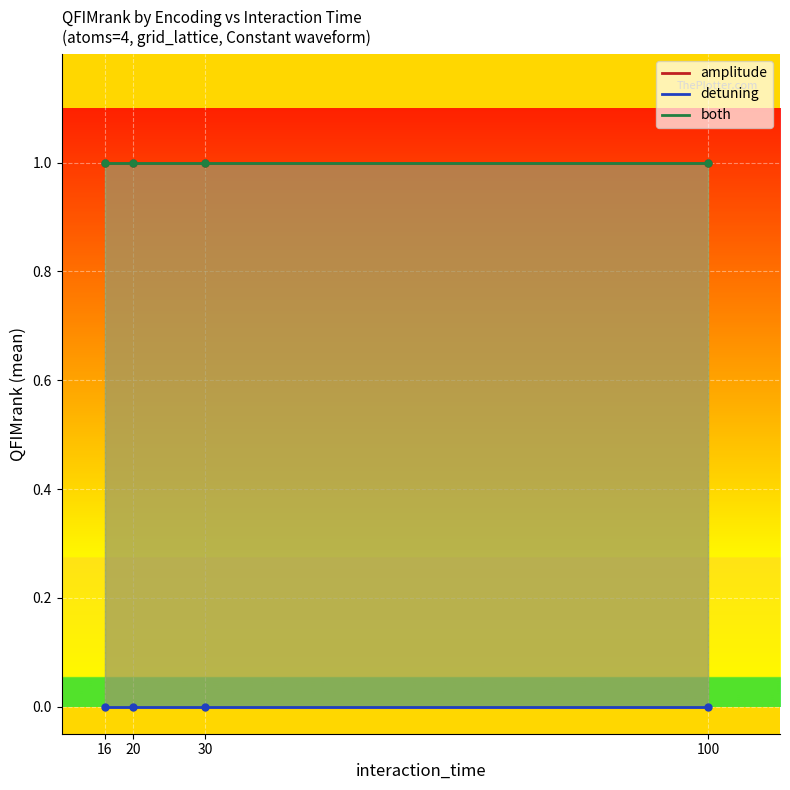

Reading right to left, what are all the values shown in this chart?

amplitude_line: 100=1	30=1	20=1	16=1
detuning_line: 100=0	30=0	20=0	16=0
both_line: 100=1	30=1	20=1	16=1